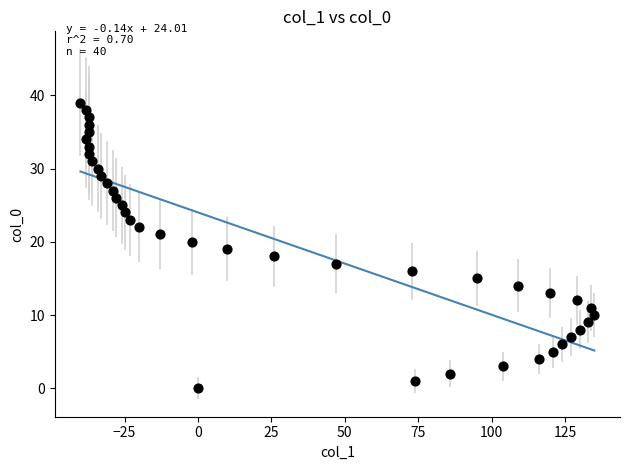

What is the range of X values (max minus min)?

175